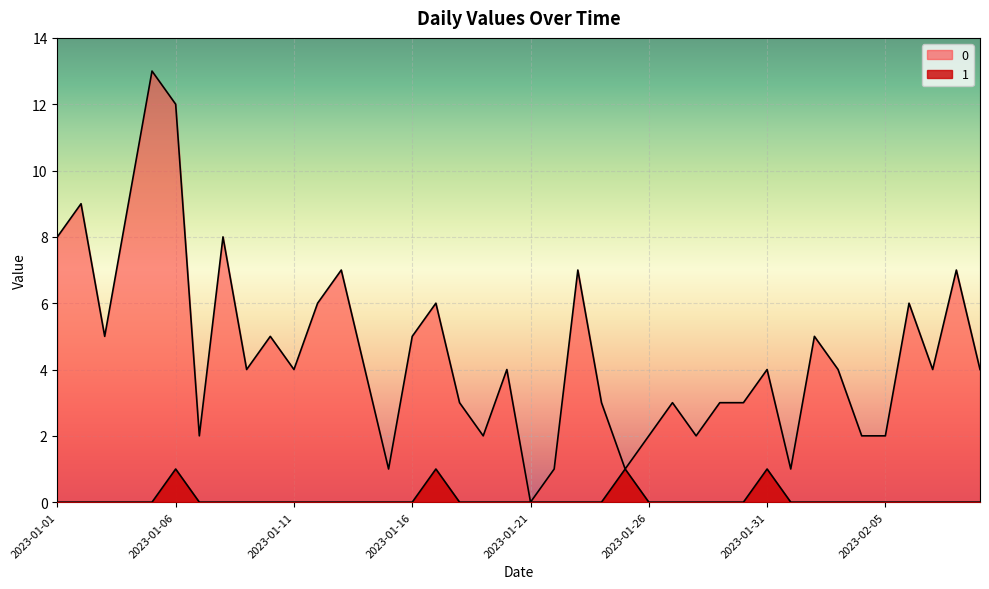

True or false: 0 and 1 intersect in this chart.

False